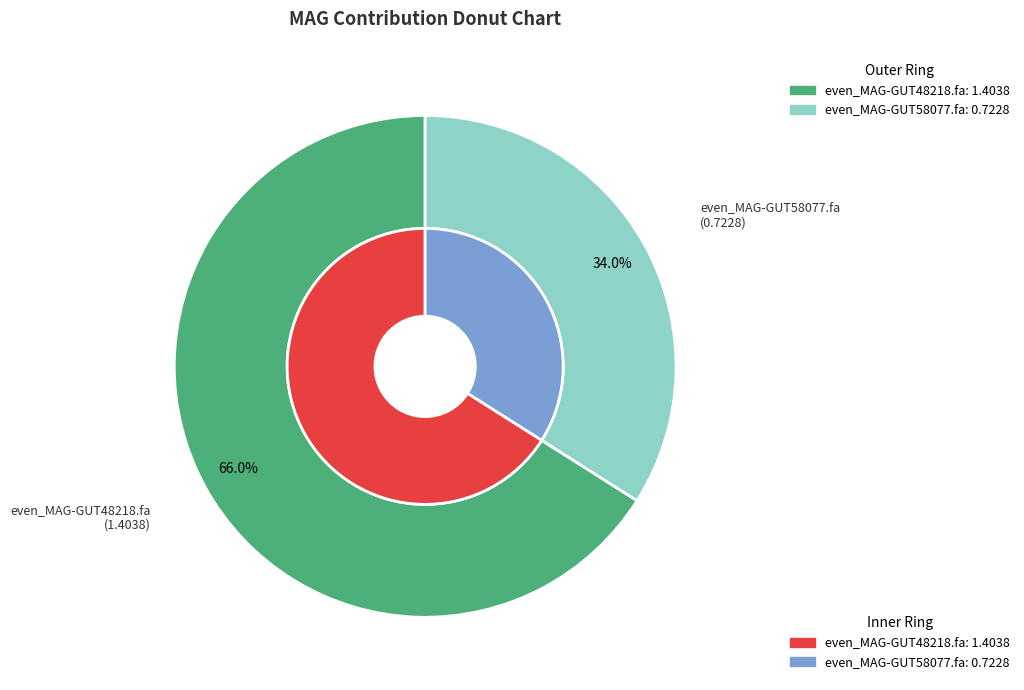

To the nearest percent, what is the combined percentage of even_MAG-GUT58077.fa and even_MAG-GUT48218.fa?

100%